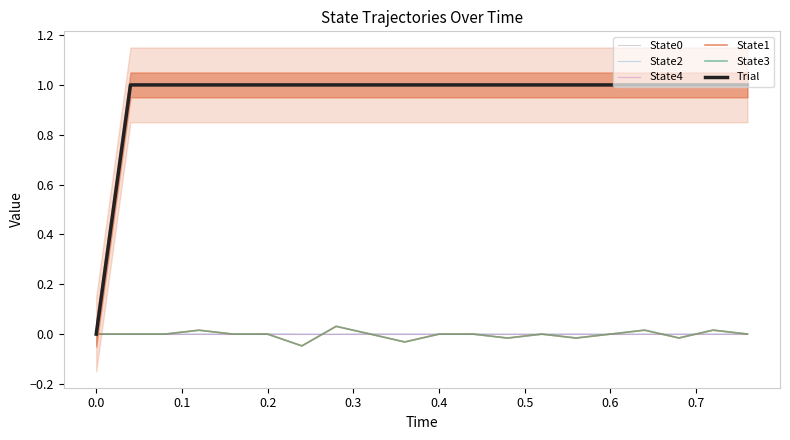

True or false: State3 and State1 cross at least once.

False